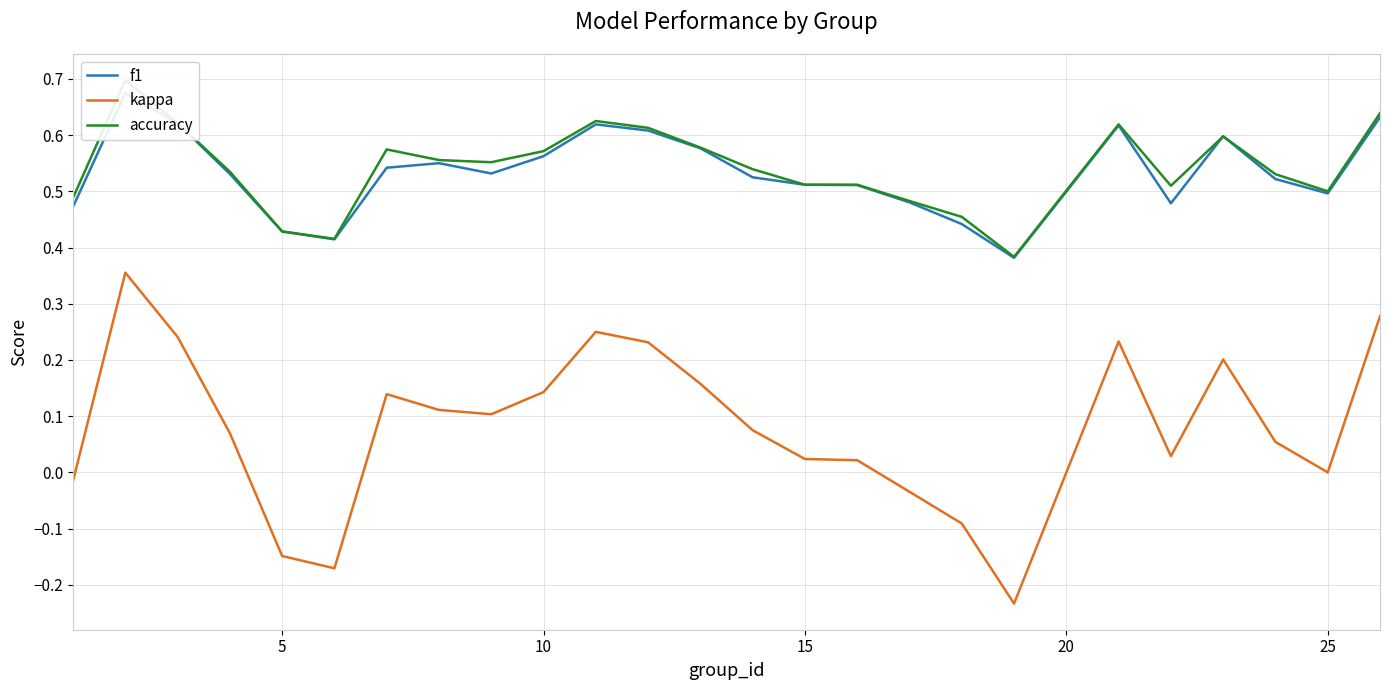

Does the chart have visible grid lines?

Yes